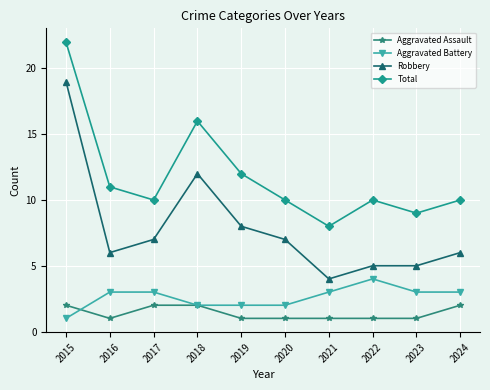

What are all the series names shown in the legend?

Aggravated Assault, Aggravated Battery, Robbery, Total